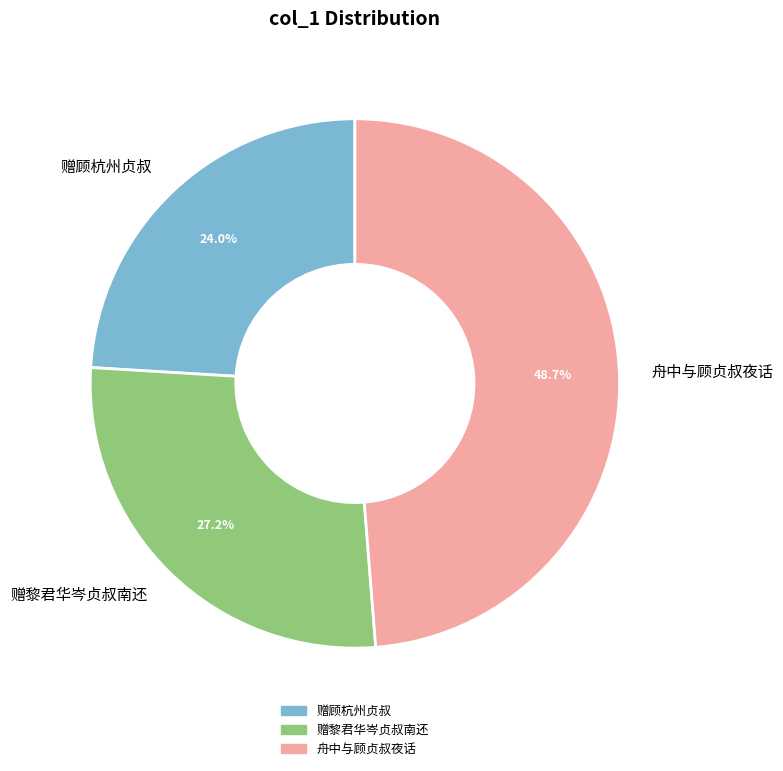

What is the ratio of the value at 赠黎君华岑贞叔南还 to the value at 舟中与顾贞叔夜话?

0.6